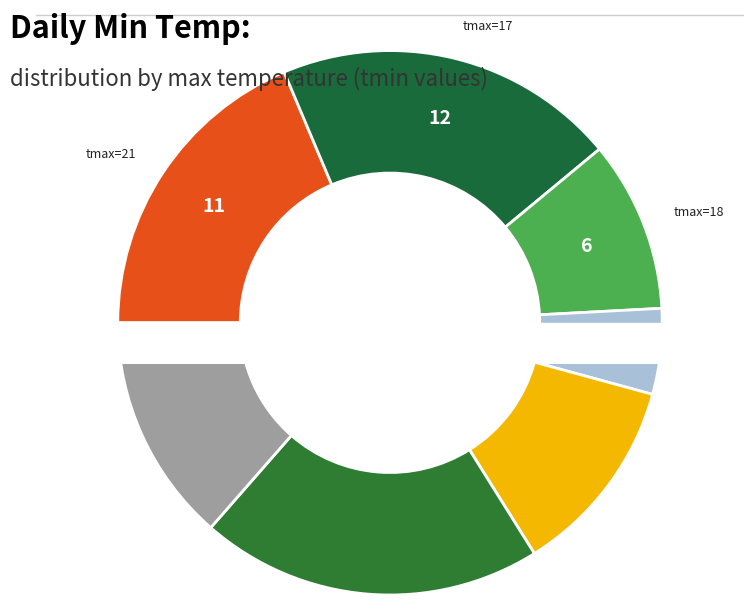

What percentage do 21 and 18 together represent?

22.0%